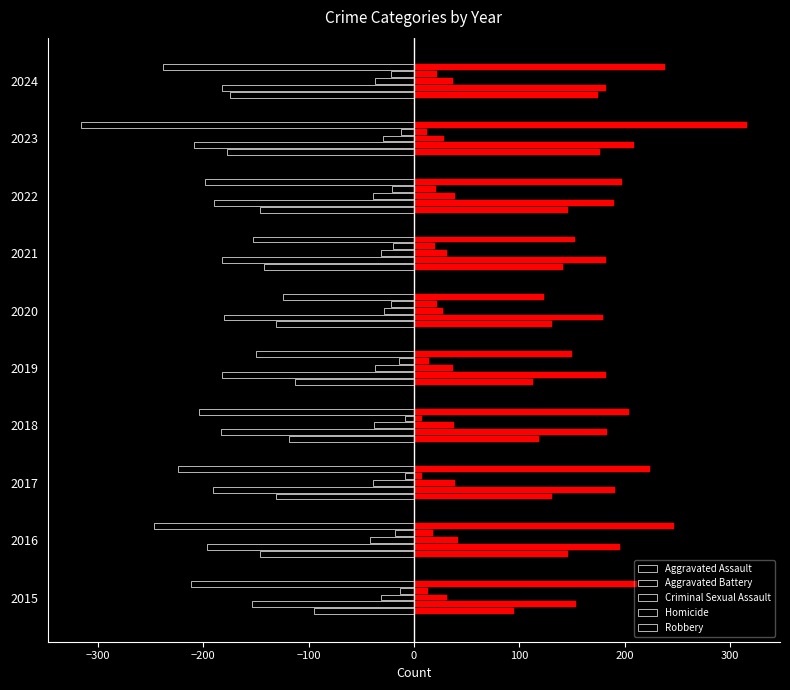

True or false: Robbery has a value of -328 at 2017.

False